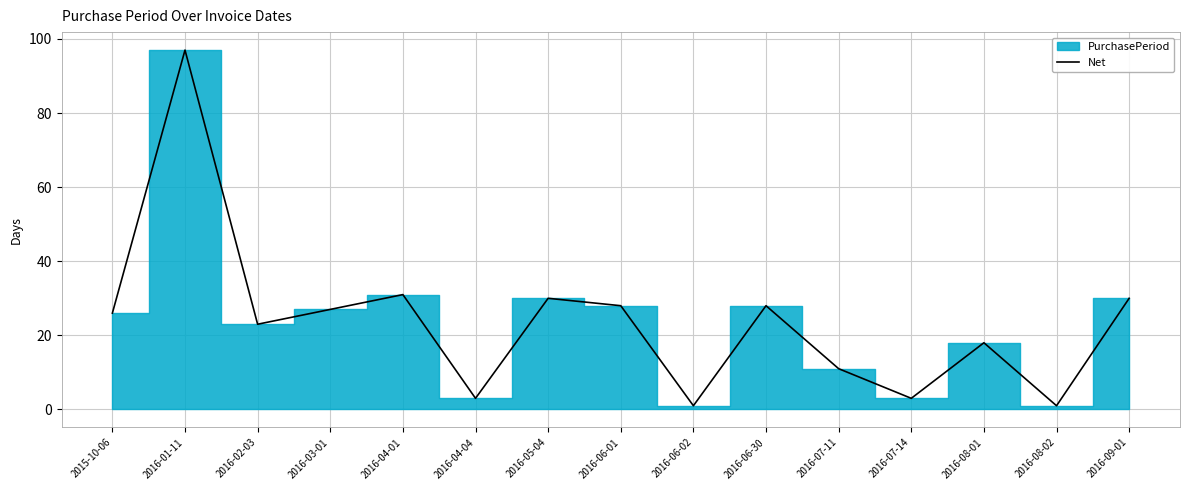

Is it true that Net equals 11 at 2016-07-11?

True